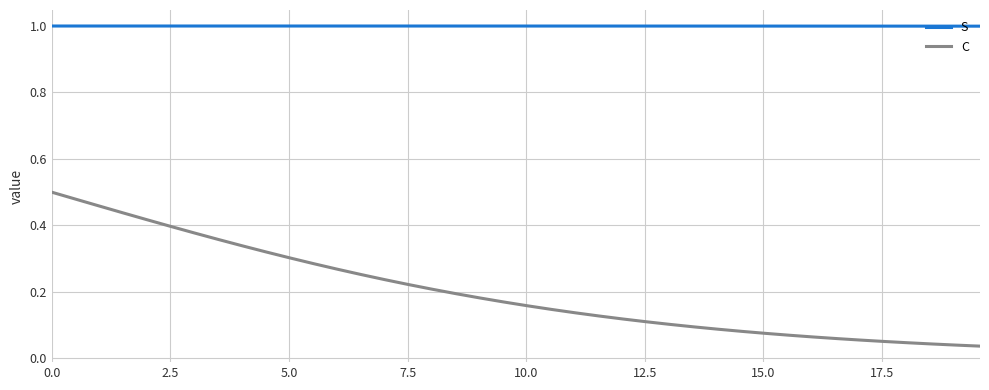

Which series has the largest total across all categories?

S